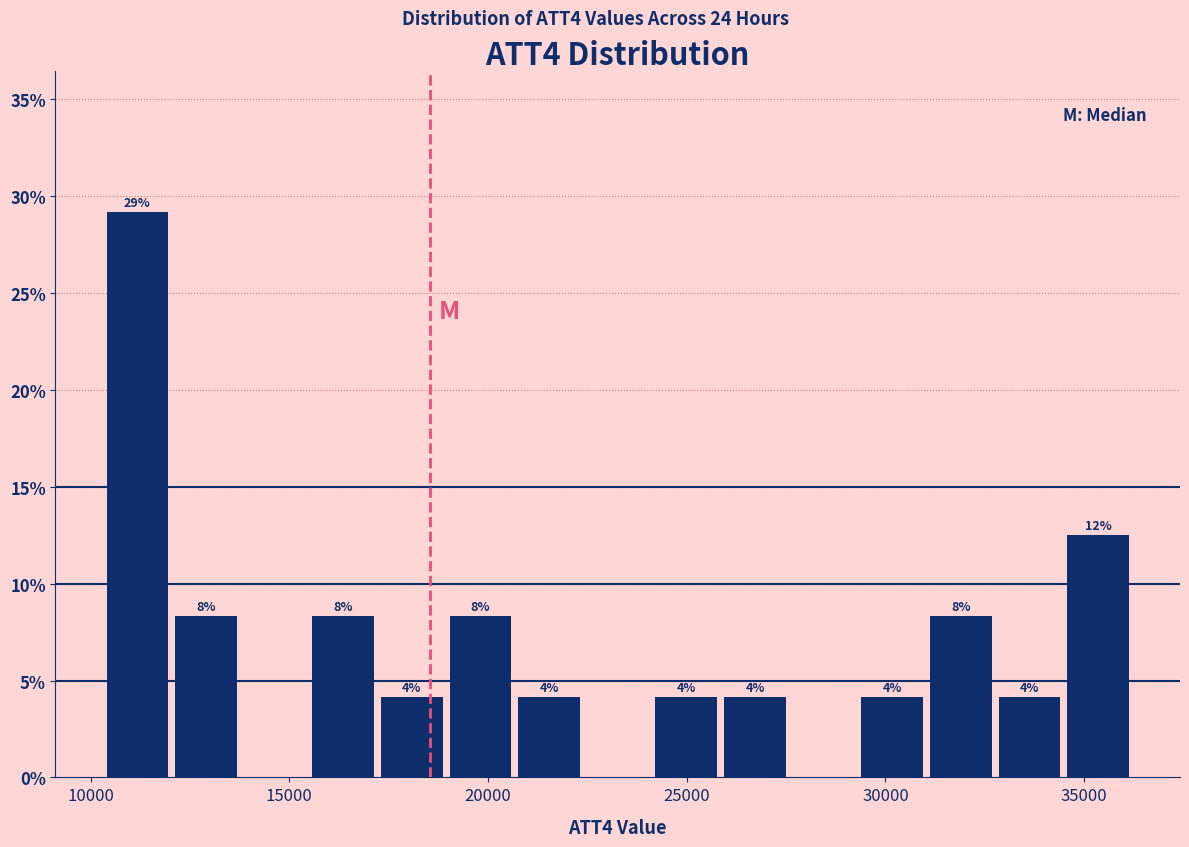

Read against the x-axis, roughly where is the centre of the tallest bar?

11000